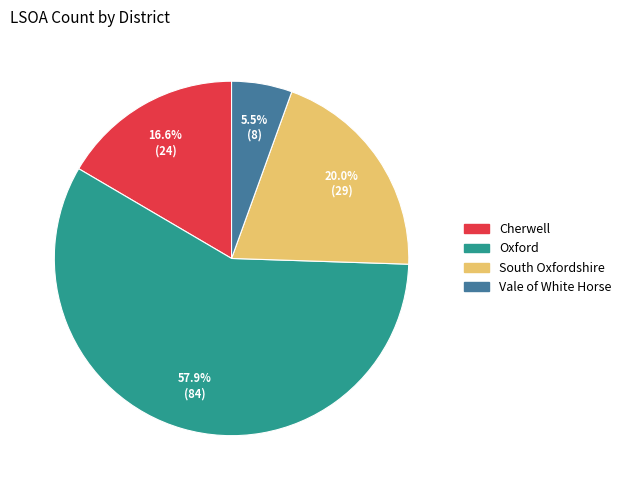

To the nearest percent, what is the difference between the South Oxfordshire and Vale of White Horse slice percentages?

14%